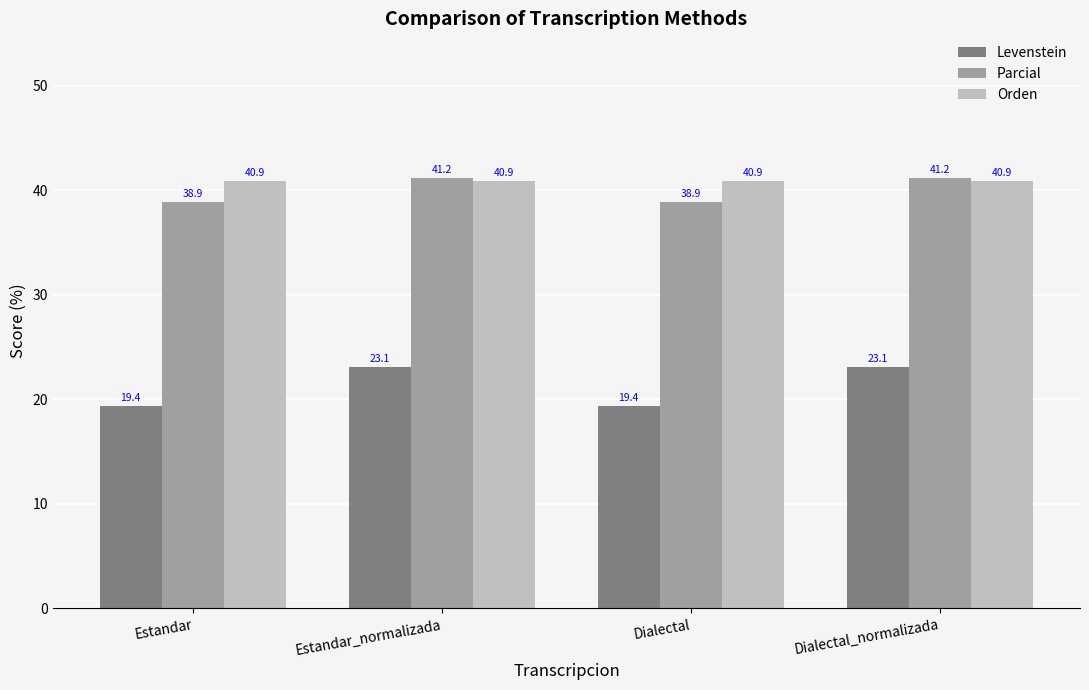

What is the lowest value of the Orden series?

40.9